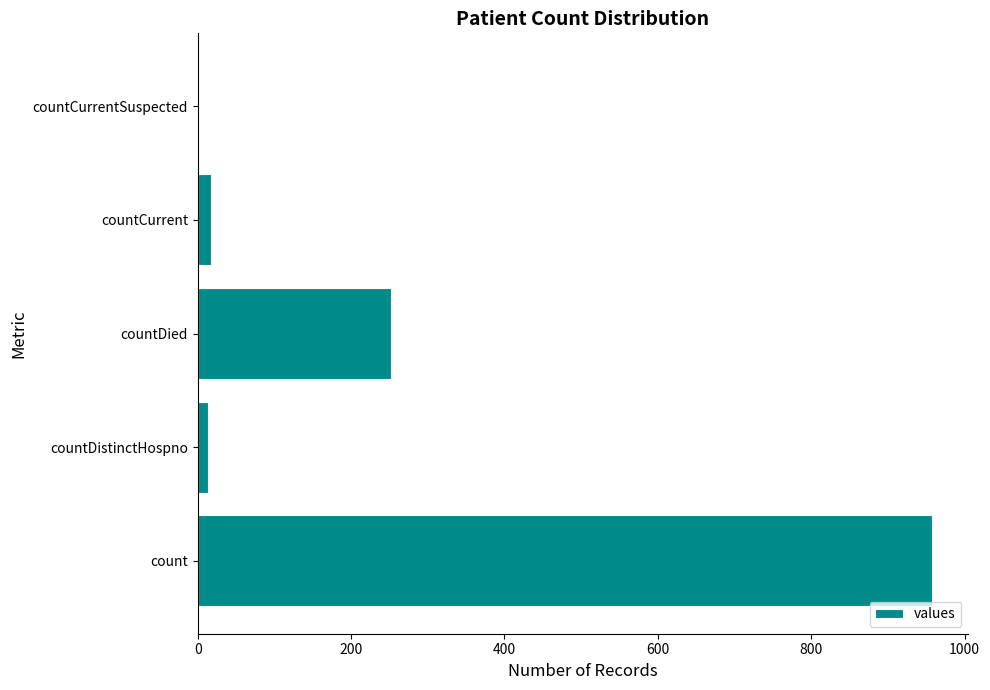

At which label is the value closest to 478?

countDied